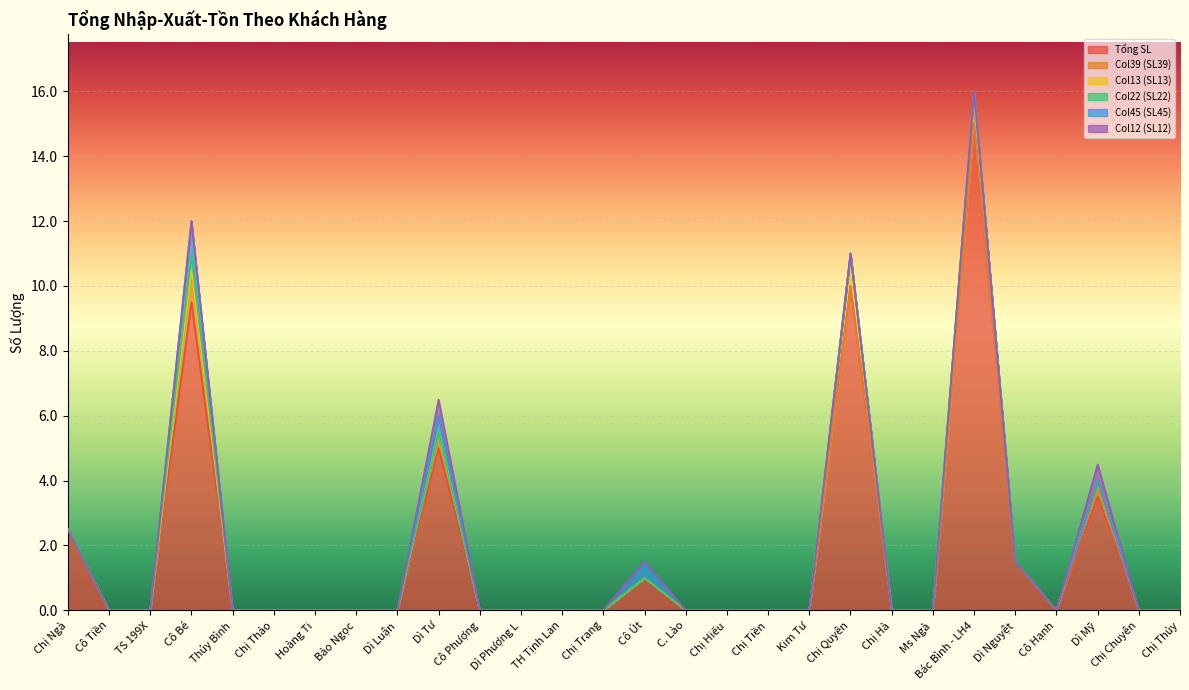

What is the label of the 27th point from the right?

Cô Tiền